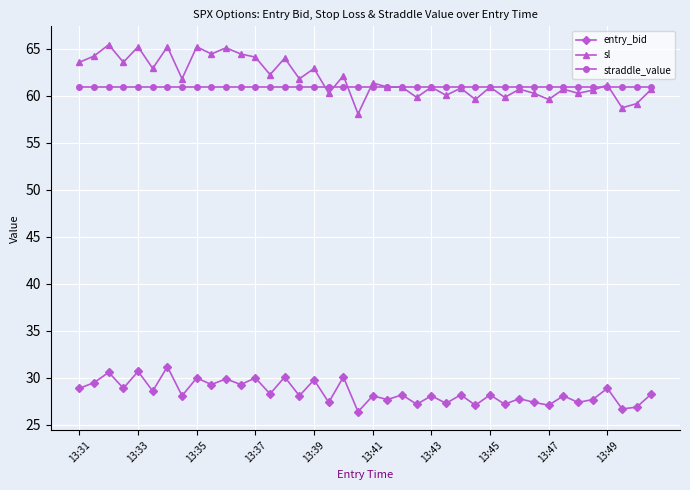

At how many categories does at least one series exceed 41?

40